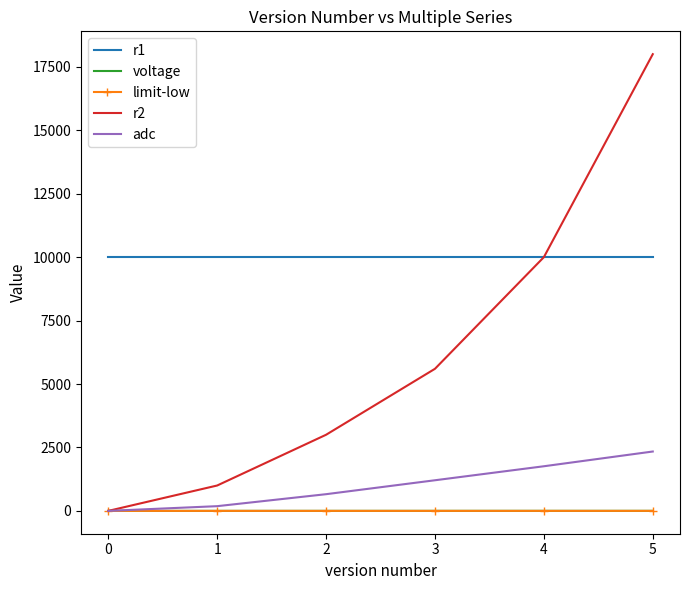

What value does the voltage series have at 0?

0.0